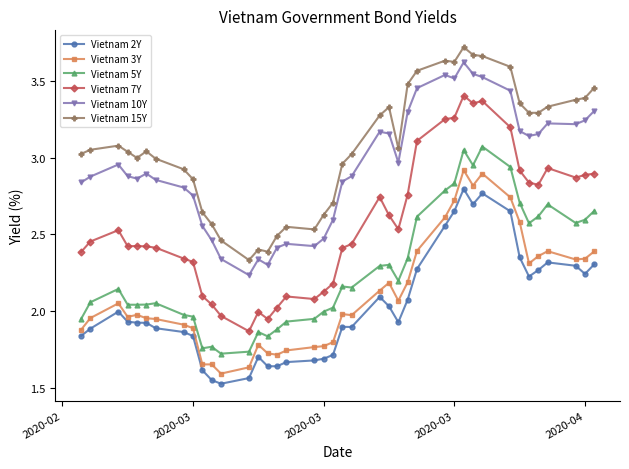

What is the difference between the second highest and second lowest values in the Vietnam 15Y series?

1.3